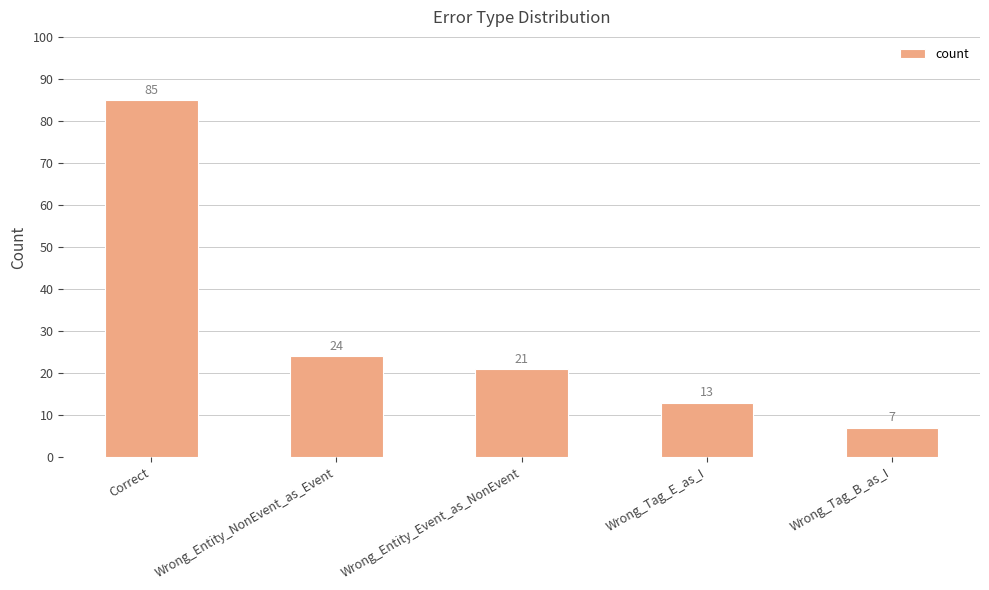

What is the minimum value shown in the chart?

7